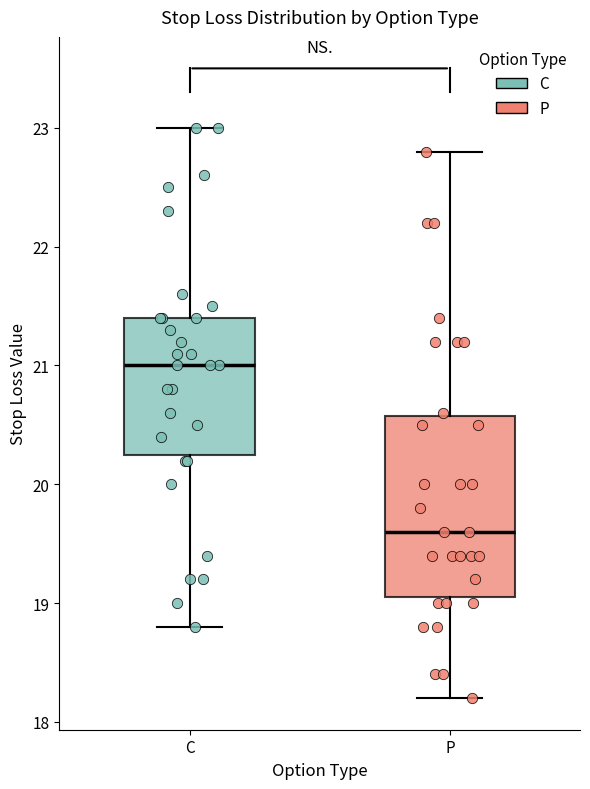

Which box has the highest median line?

C